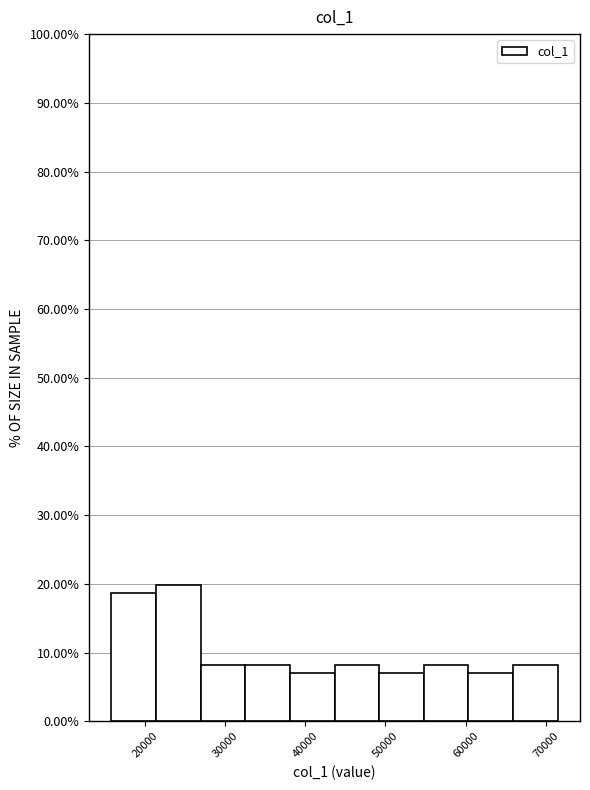

Over which range of the x-axis is the bar tallest?

21000 to 27000